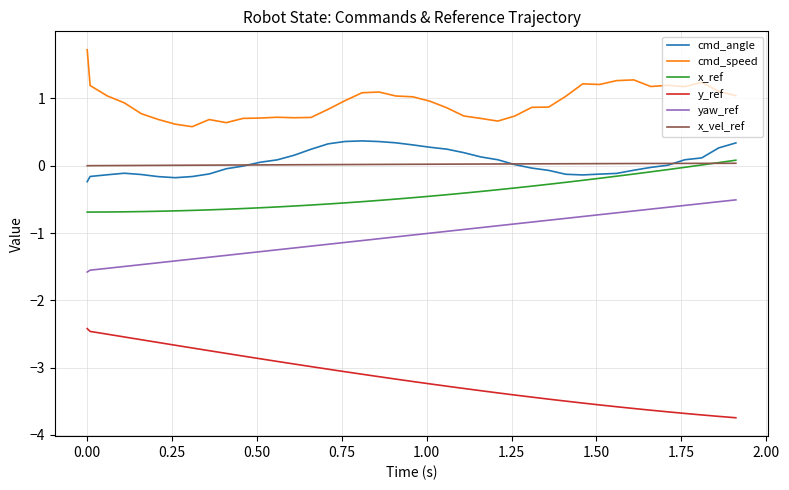

What is the highest value of the y_ref series?

-2.4